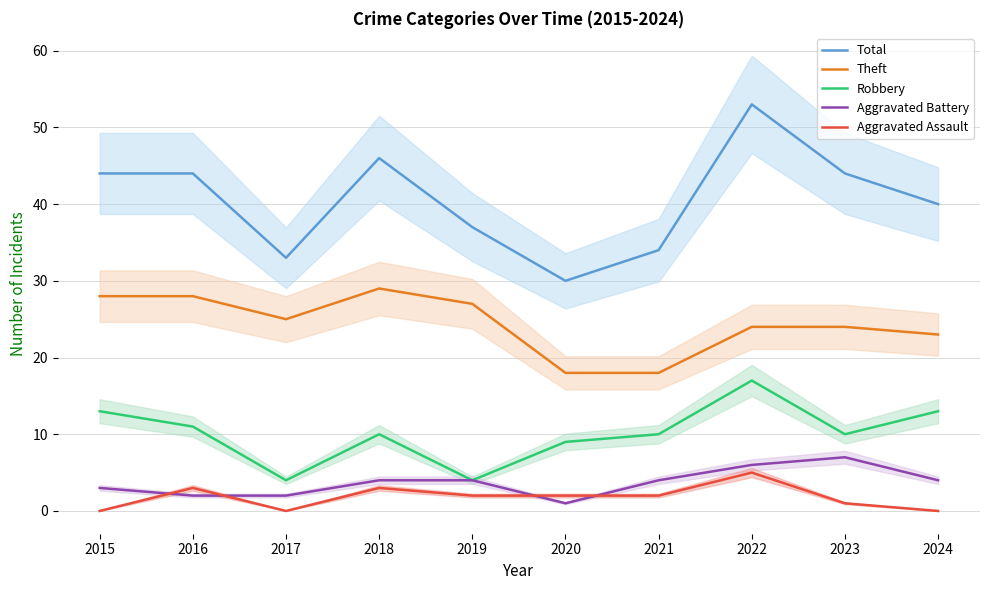

Does the chart have visible grid lines?

Yes